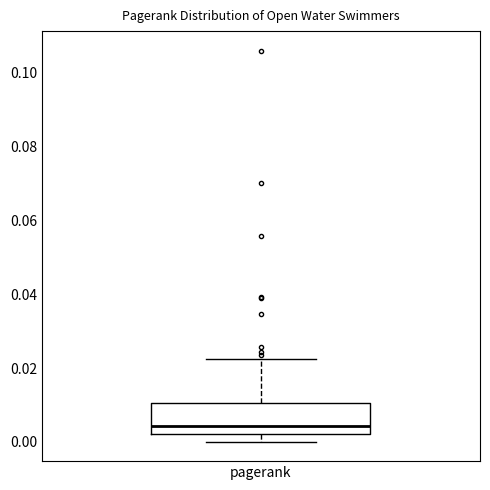

Transcribe this box plot: give where the median line is, the range the box spans, and where the two whiskers end, as read against the y-axis. The values are not printed on the chart, so give them approximately, as read against the axis.

median 0.004, box 0.002 to 0.010, whiskers 0.000 to 0.022